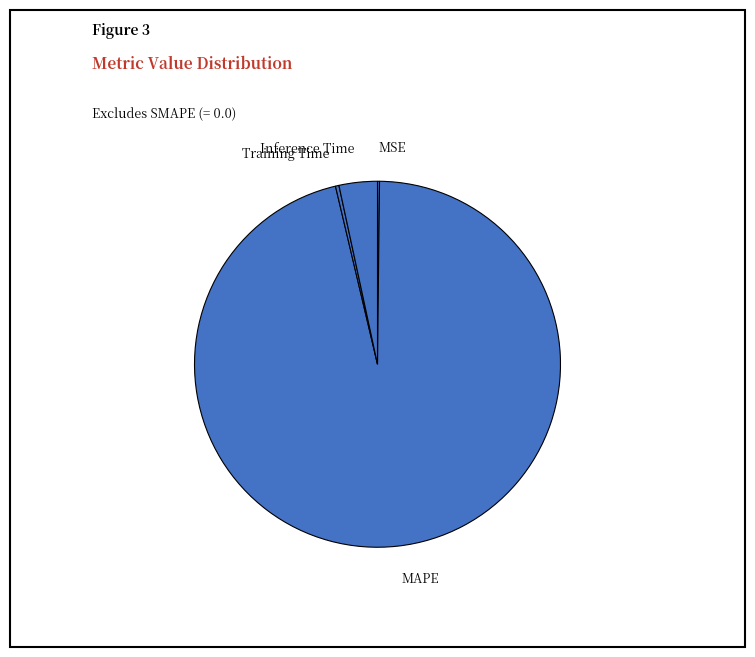

The MAPE slice represents 96% of the pie. True or false?

True